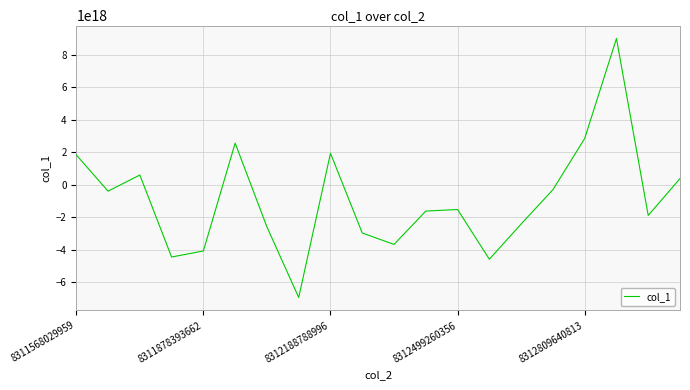

How many lines are shown in the chart?

1